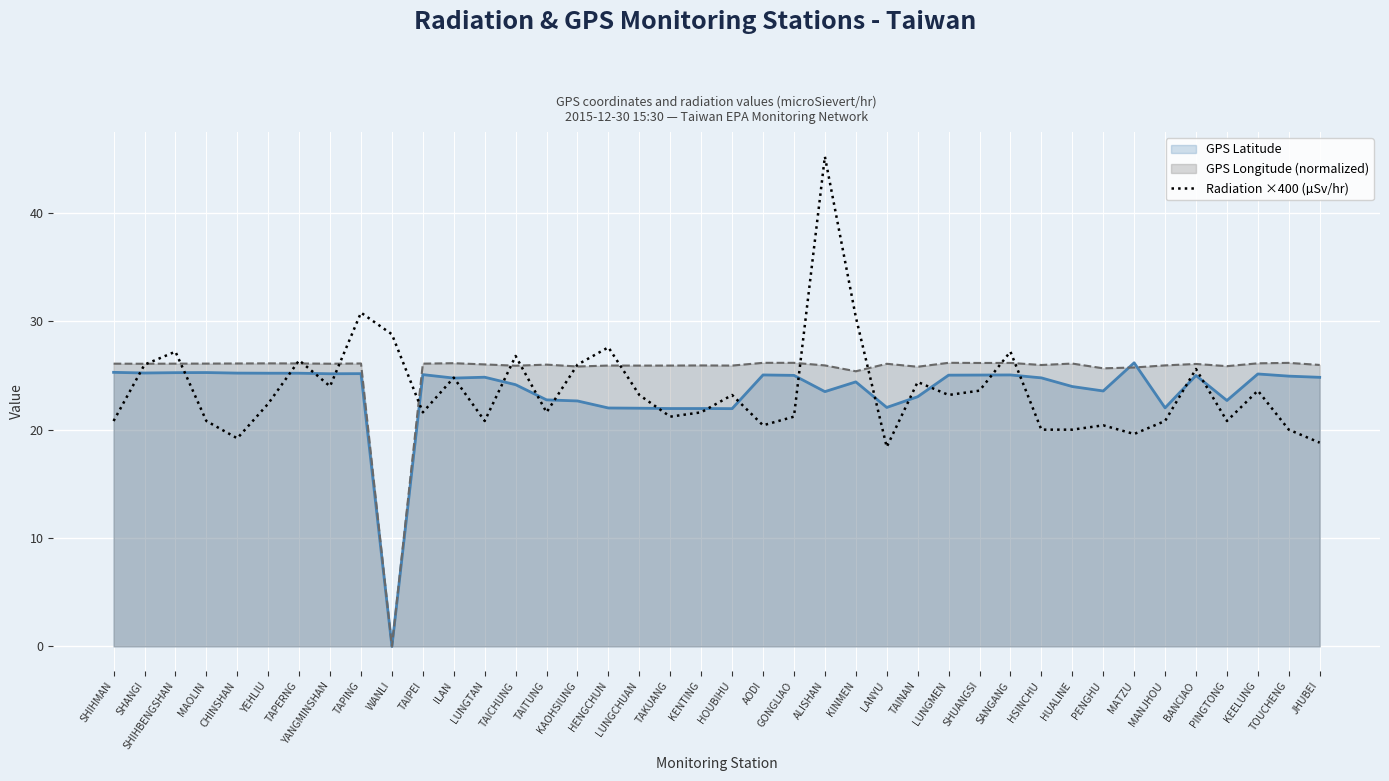

What position from the right is YEHLIU?

35